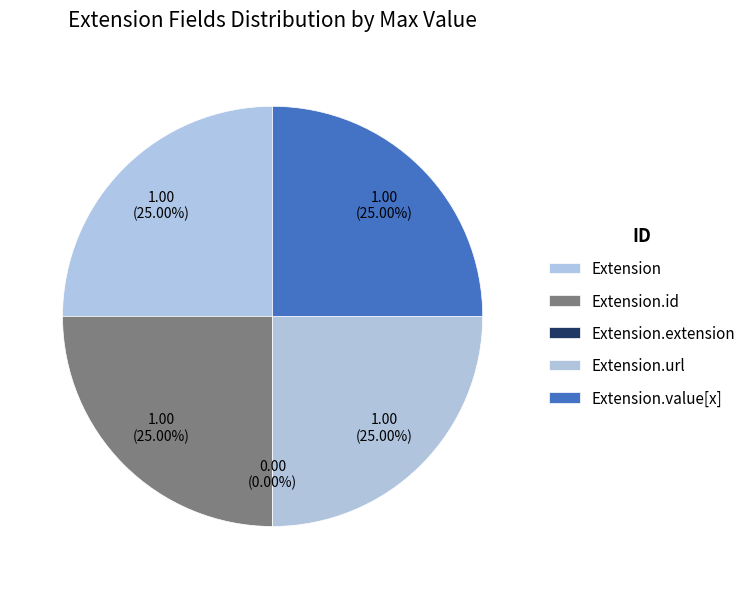

To the nearest percent, what is the combined percentage of Extension.extension and Extension.id?

25%